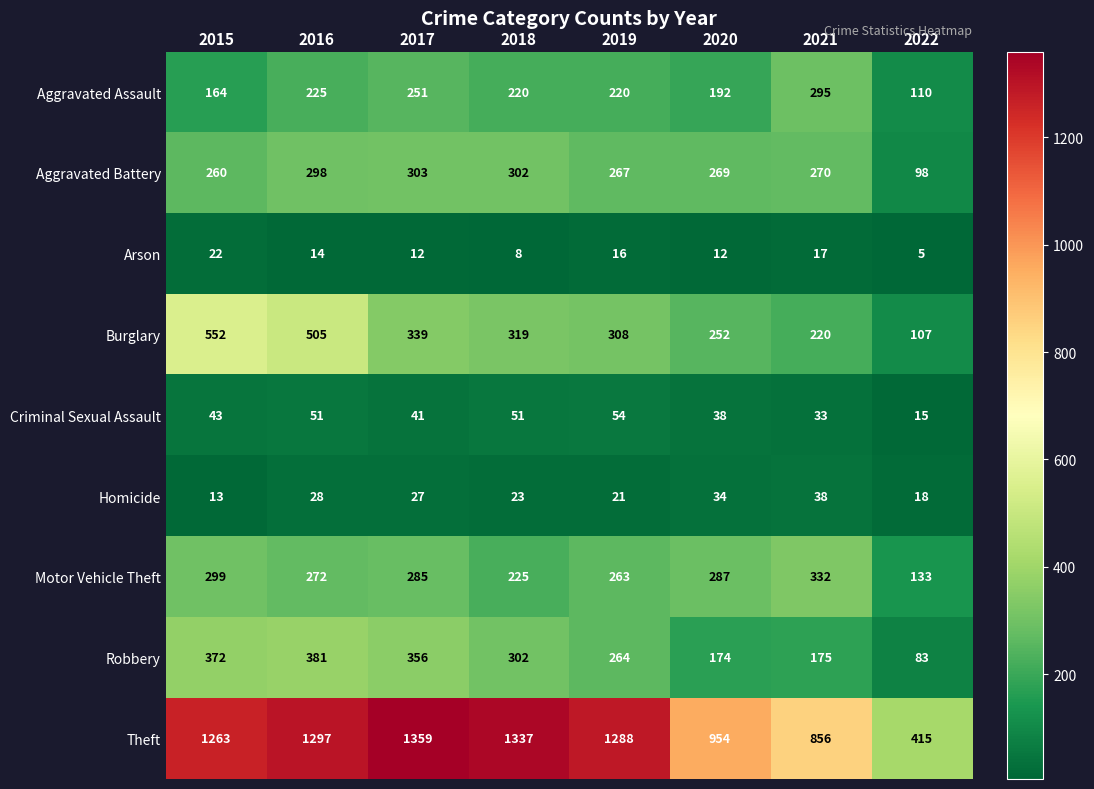

Which category has the lowest value in the Burglary series?

2022